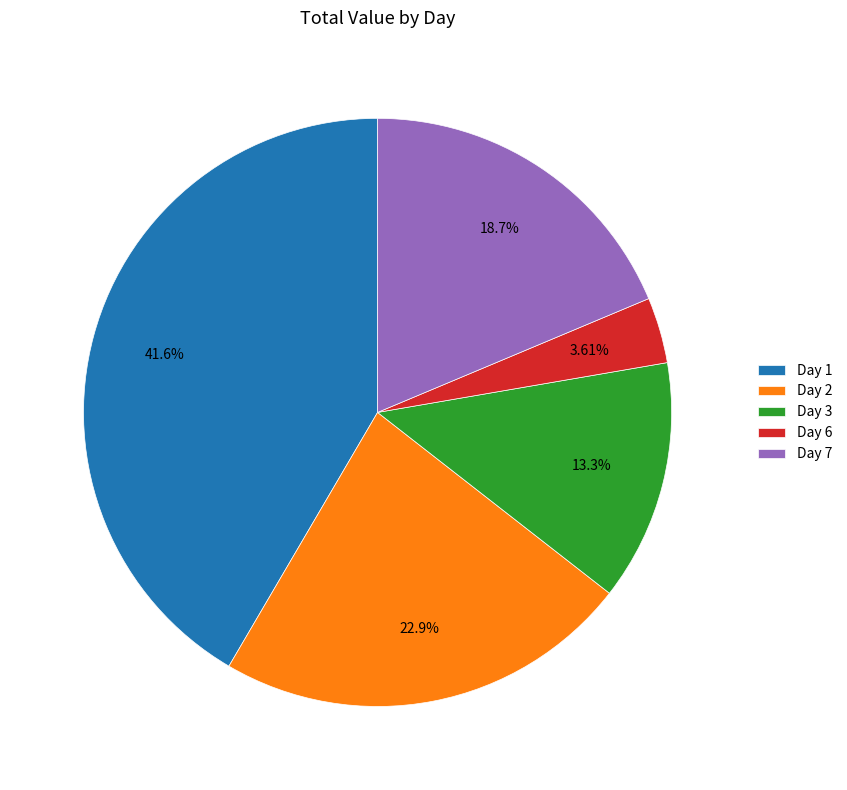

Which category has the biggest portion of the pie?

Day 1